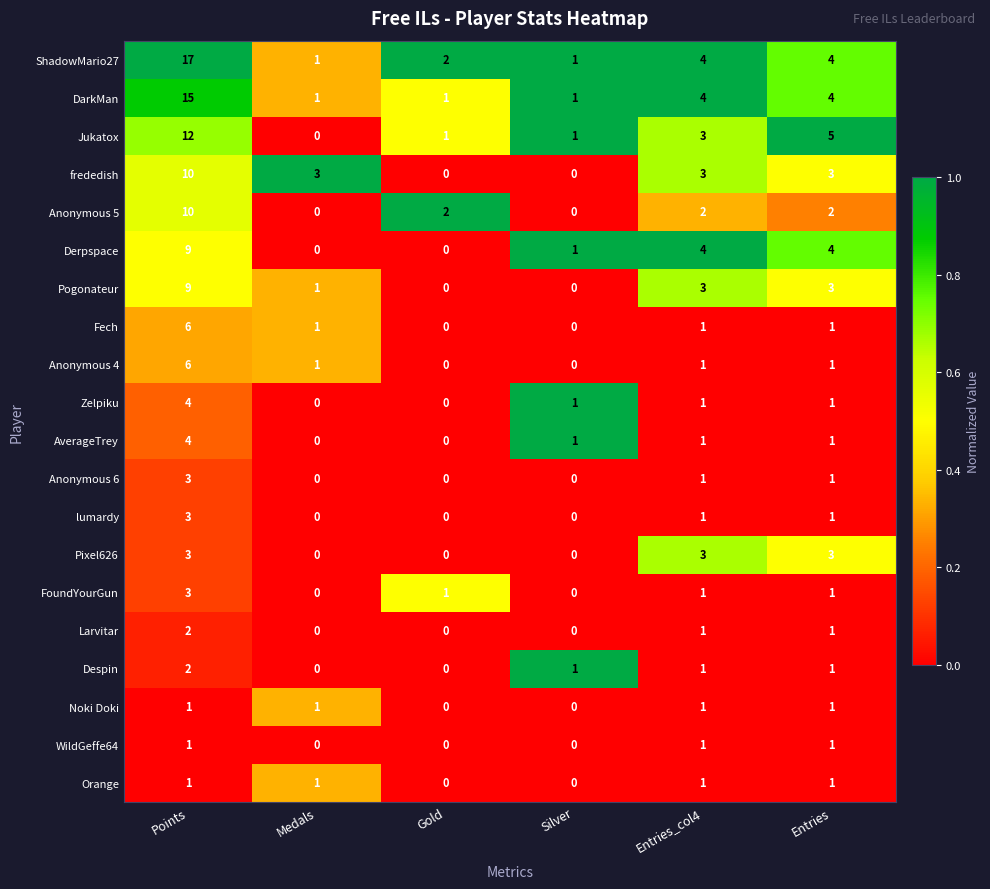

Count the number of data series in this chart.

20